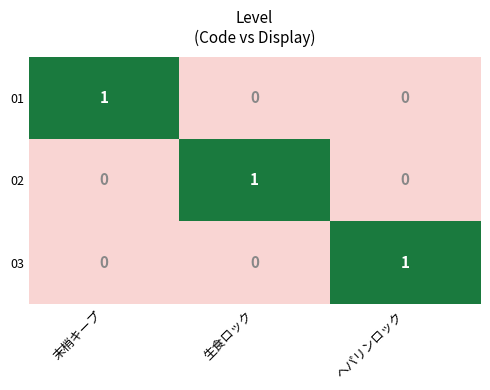

True or false: 01 has a value of 0 at ヘパリンロック.

True